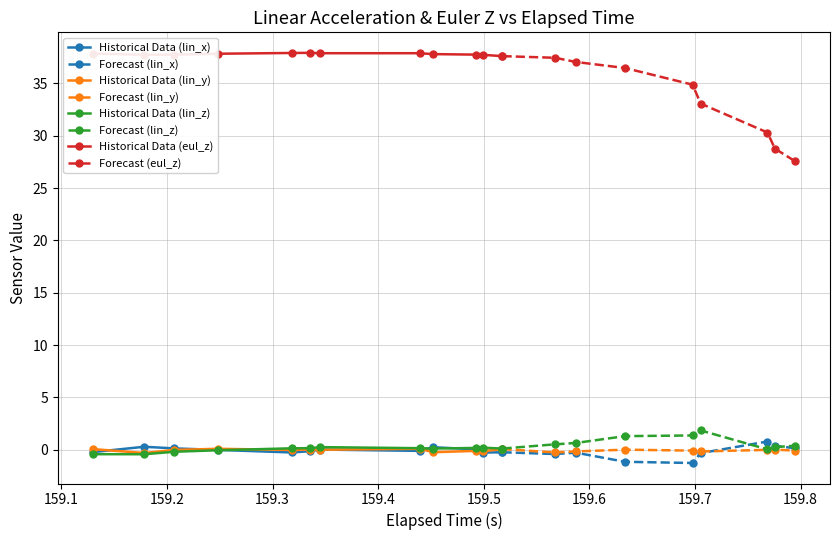

What is the minimum value shown in the chart?

-1.3